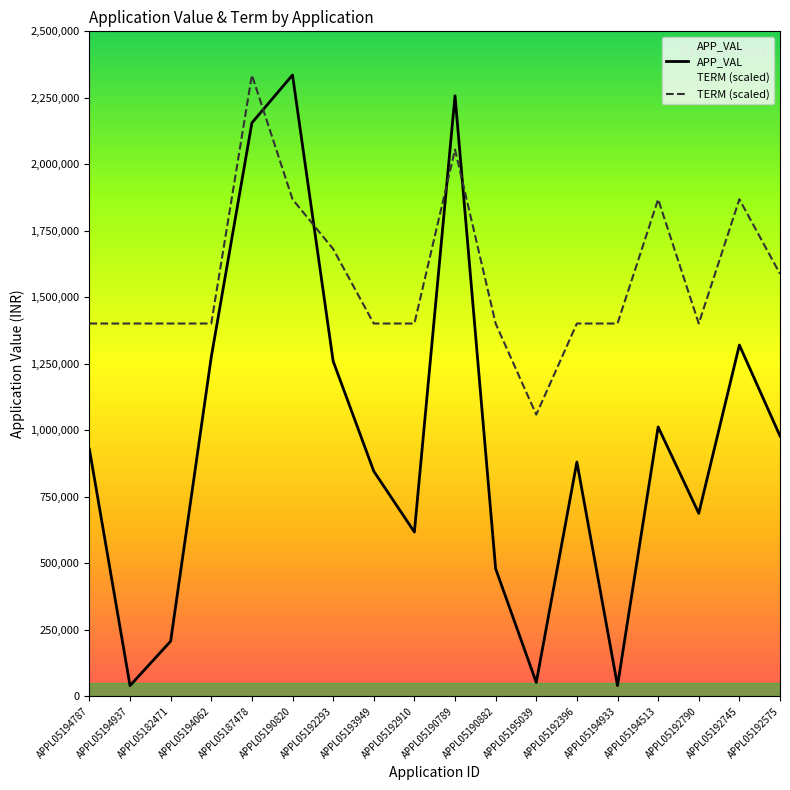

Which category has the highest value in the TERM (scaled) series?

APPL05187478